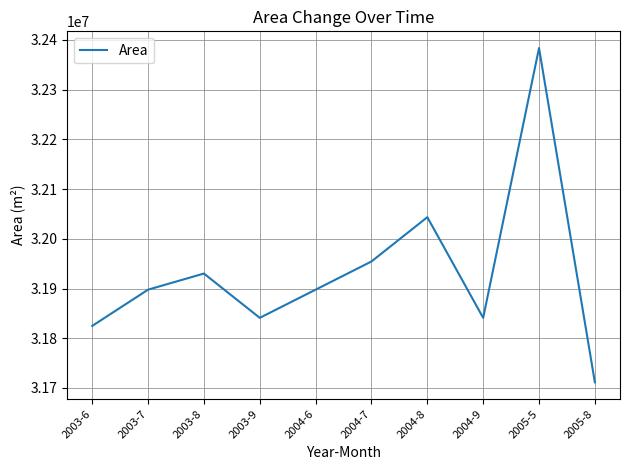

Which label corresponds to the smallest value in the chart?

2005-8